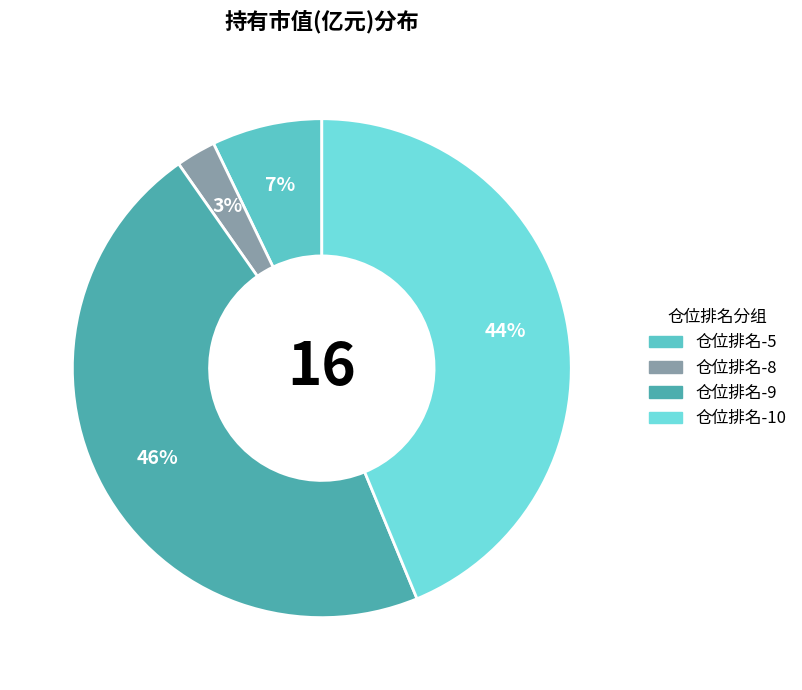

How many segments does this pie chart have?

4